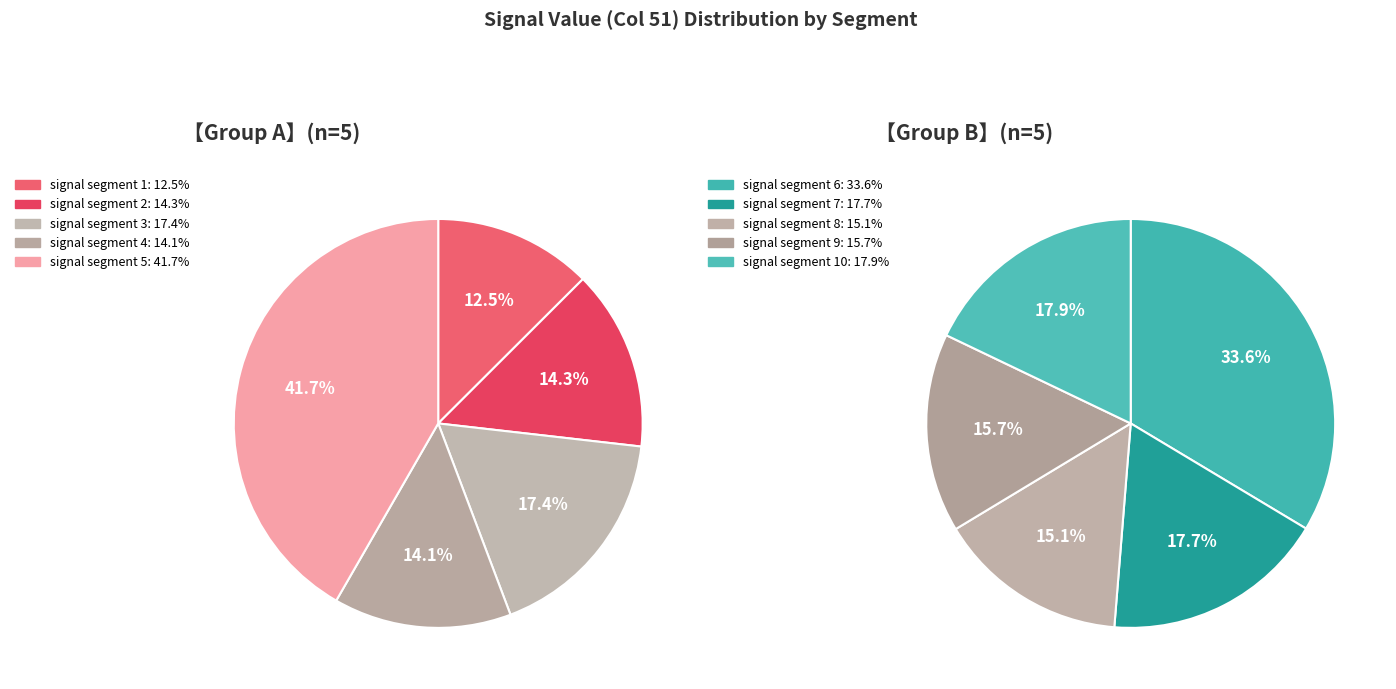

Do signal segment 6 and signal segment 5 together represent more than half of the pie?

No